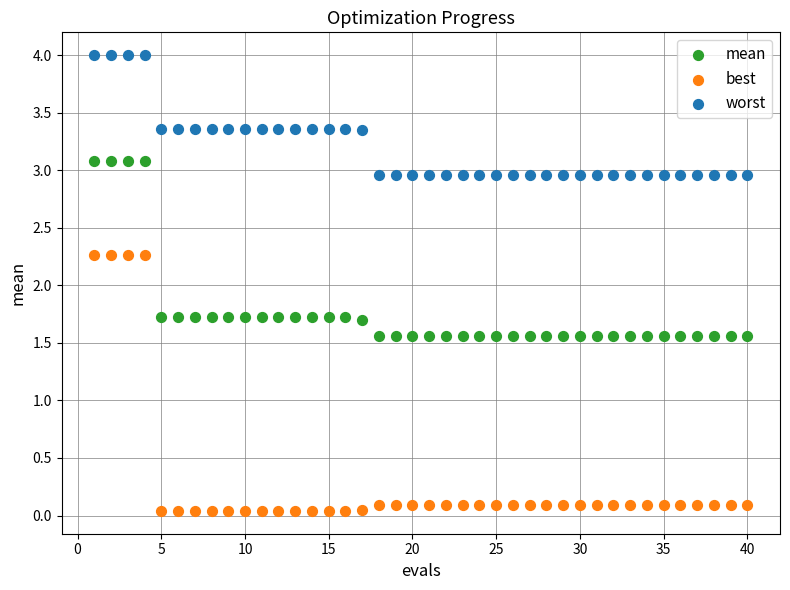

What is the X range (max minus min) for the scatter plot?

39.0